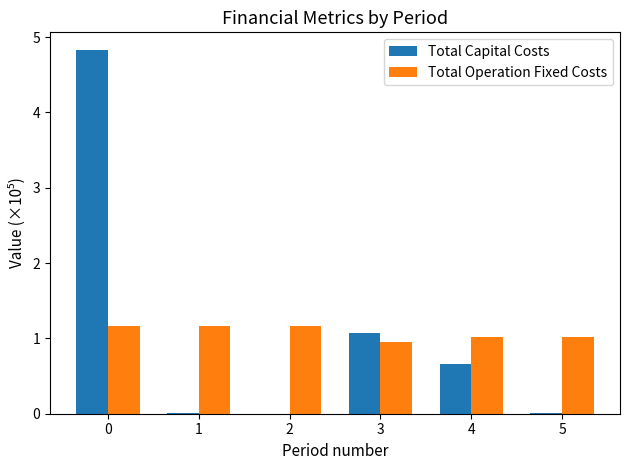

How many groups of bars are there?

6